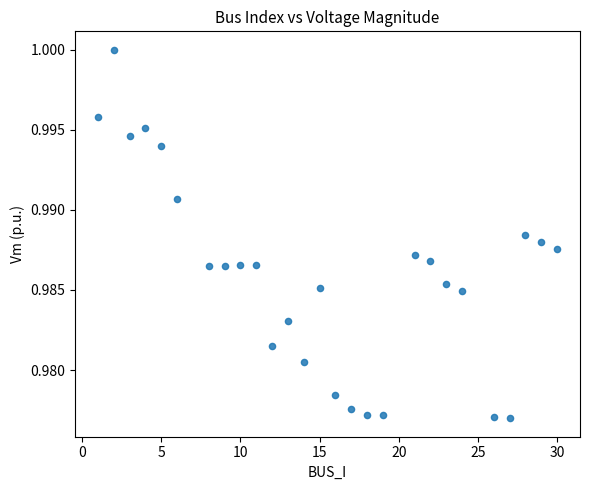

What is the range of X values (max minus min)?

29.0